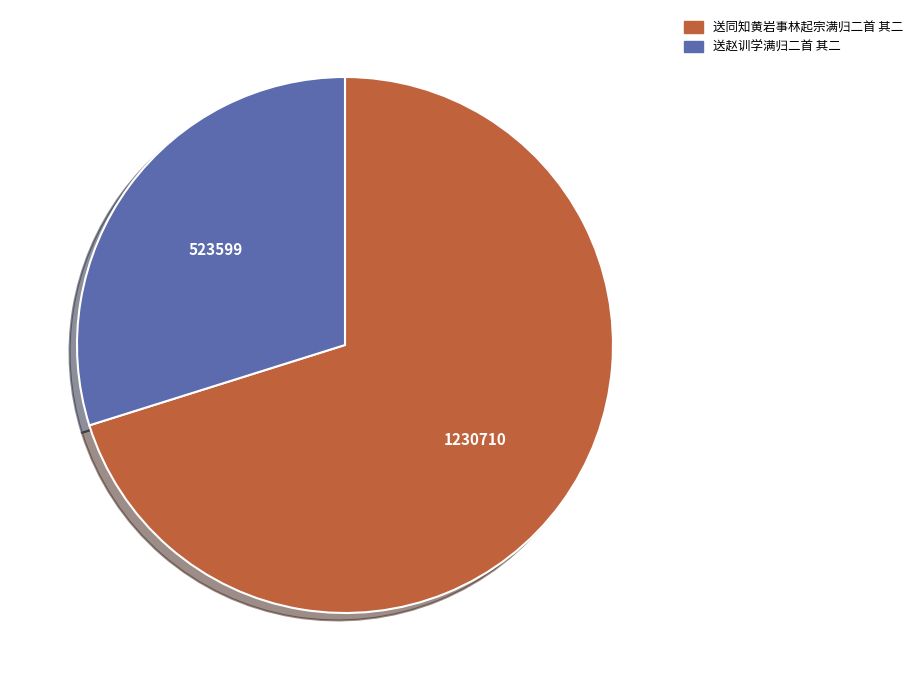

Is it true that 送赵训学满归二首 其二 is 30% of the pie?

True